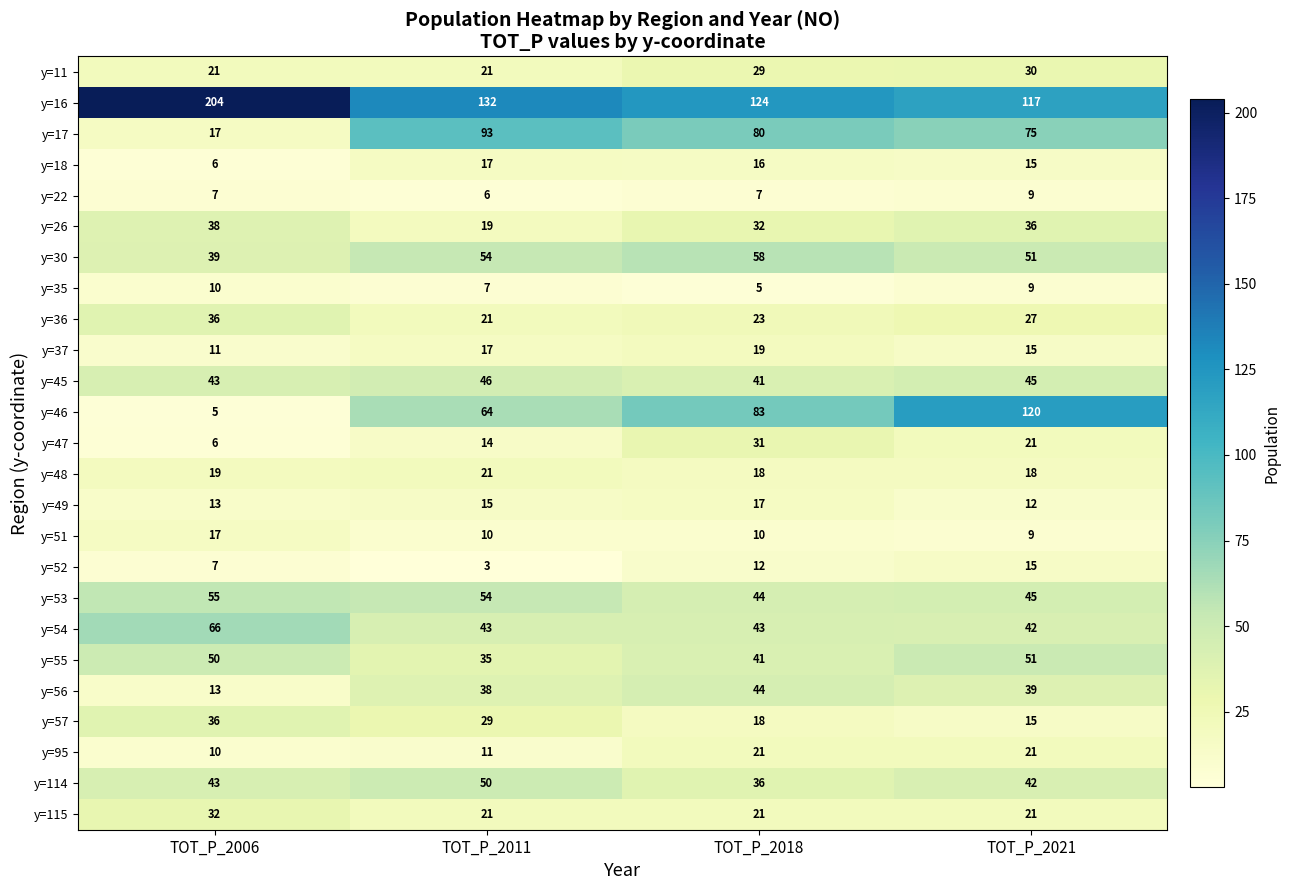

What is the sum of the y=18 values at TOT_P_2011 and TOT_P_2006?

23